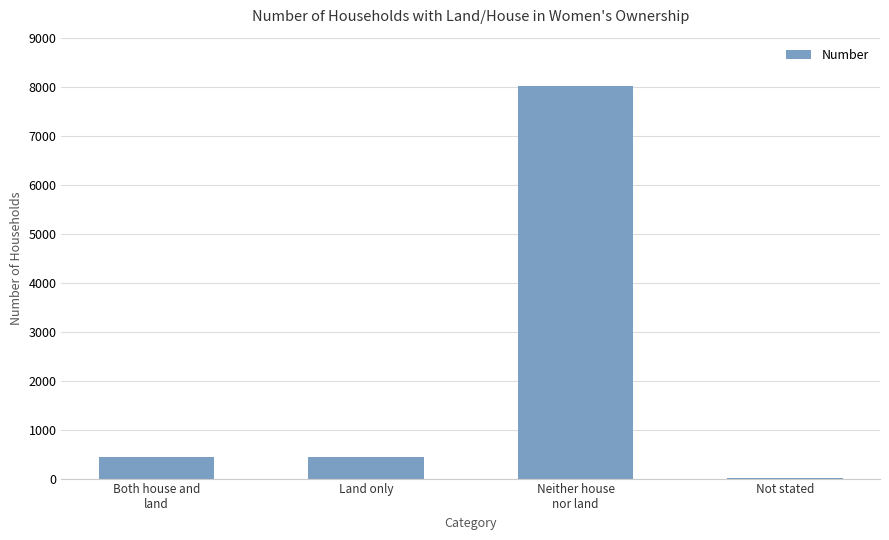

Which category has the highest value across all series?

Neither house
nor land